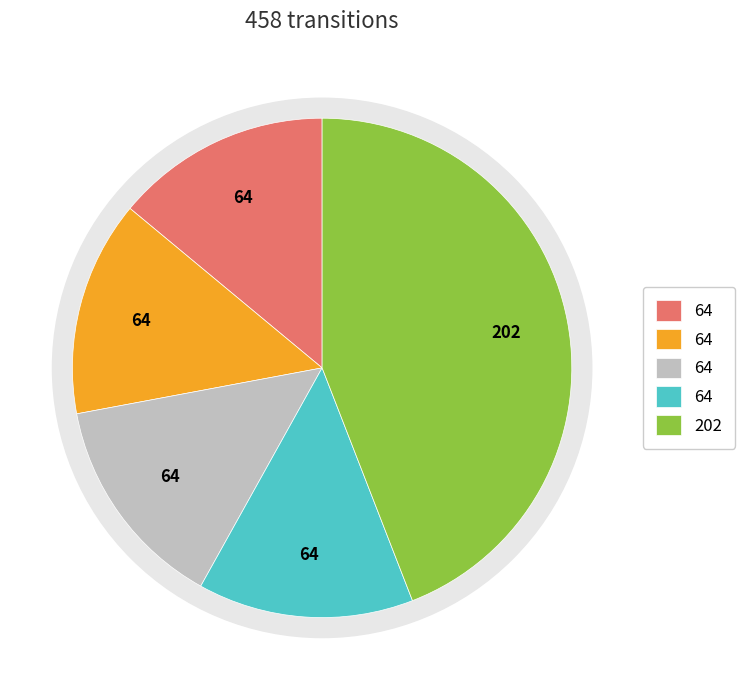

To the nearest percent, what portion does output_symbol=0, input=b represent?

14%